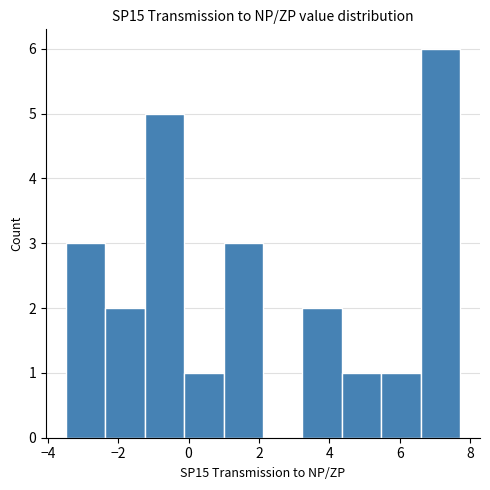

Reading left to right, list every bar in this chart as the range it spans on the x-axis followed by its height. Neither the bar edges nor the heights are printed on the chart, so give them approximately, as read against the axes.

-3.4 to -2.4: 3
-2.4 to -1.2: 2
-1.2 to -0.2: 5
-0.2 to 1.0: 1
1.0 to 2.2: 3
2.2 to 3.2: 0
3.2 to 4.4: 2
4.4 to 5.4: 1
5.4 to 6.6: 1
6.6 to 7.8: 6